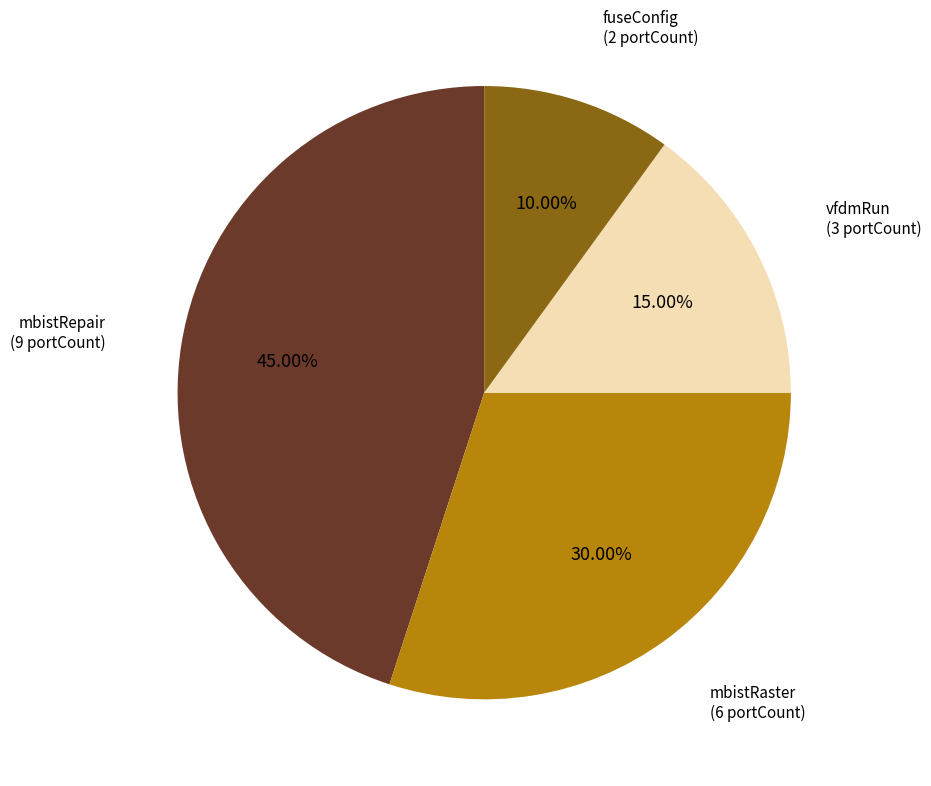

Is there any slice that represents more than half of the pie?

No